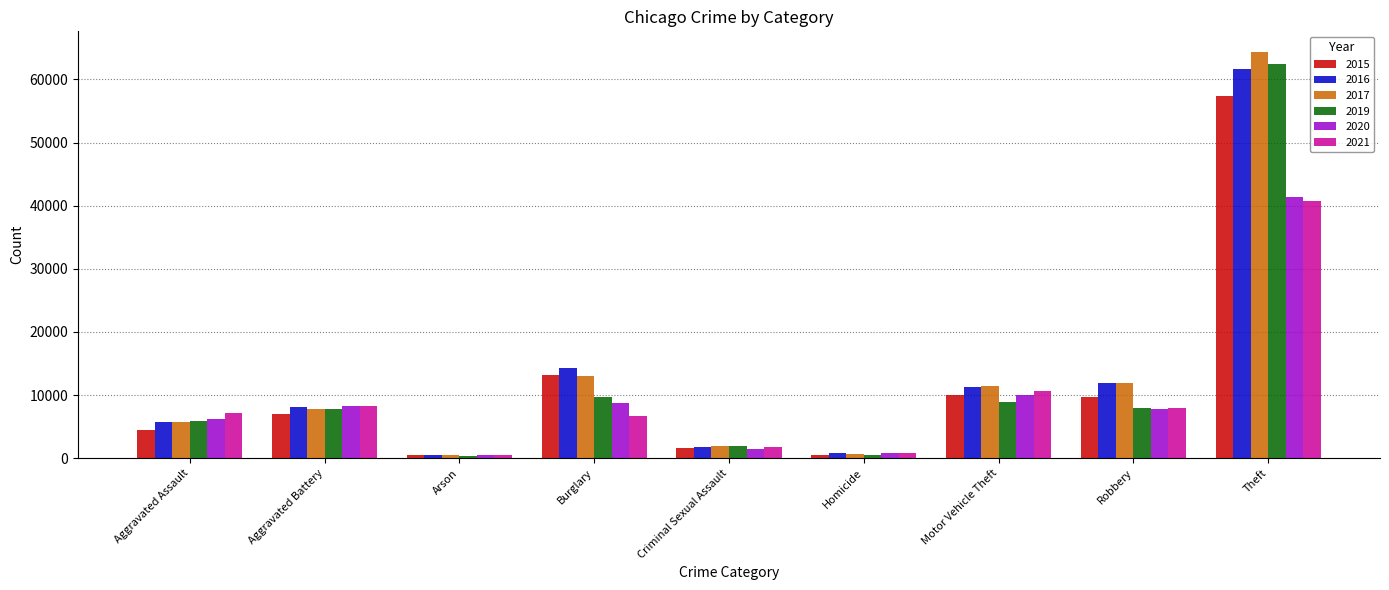

What is the average value of the 2017 series?

13040